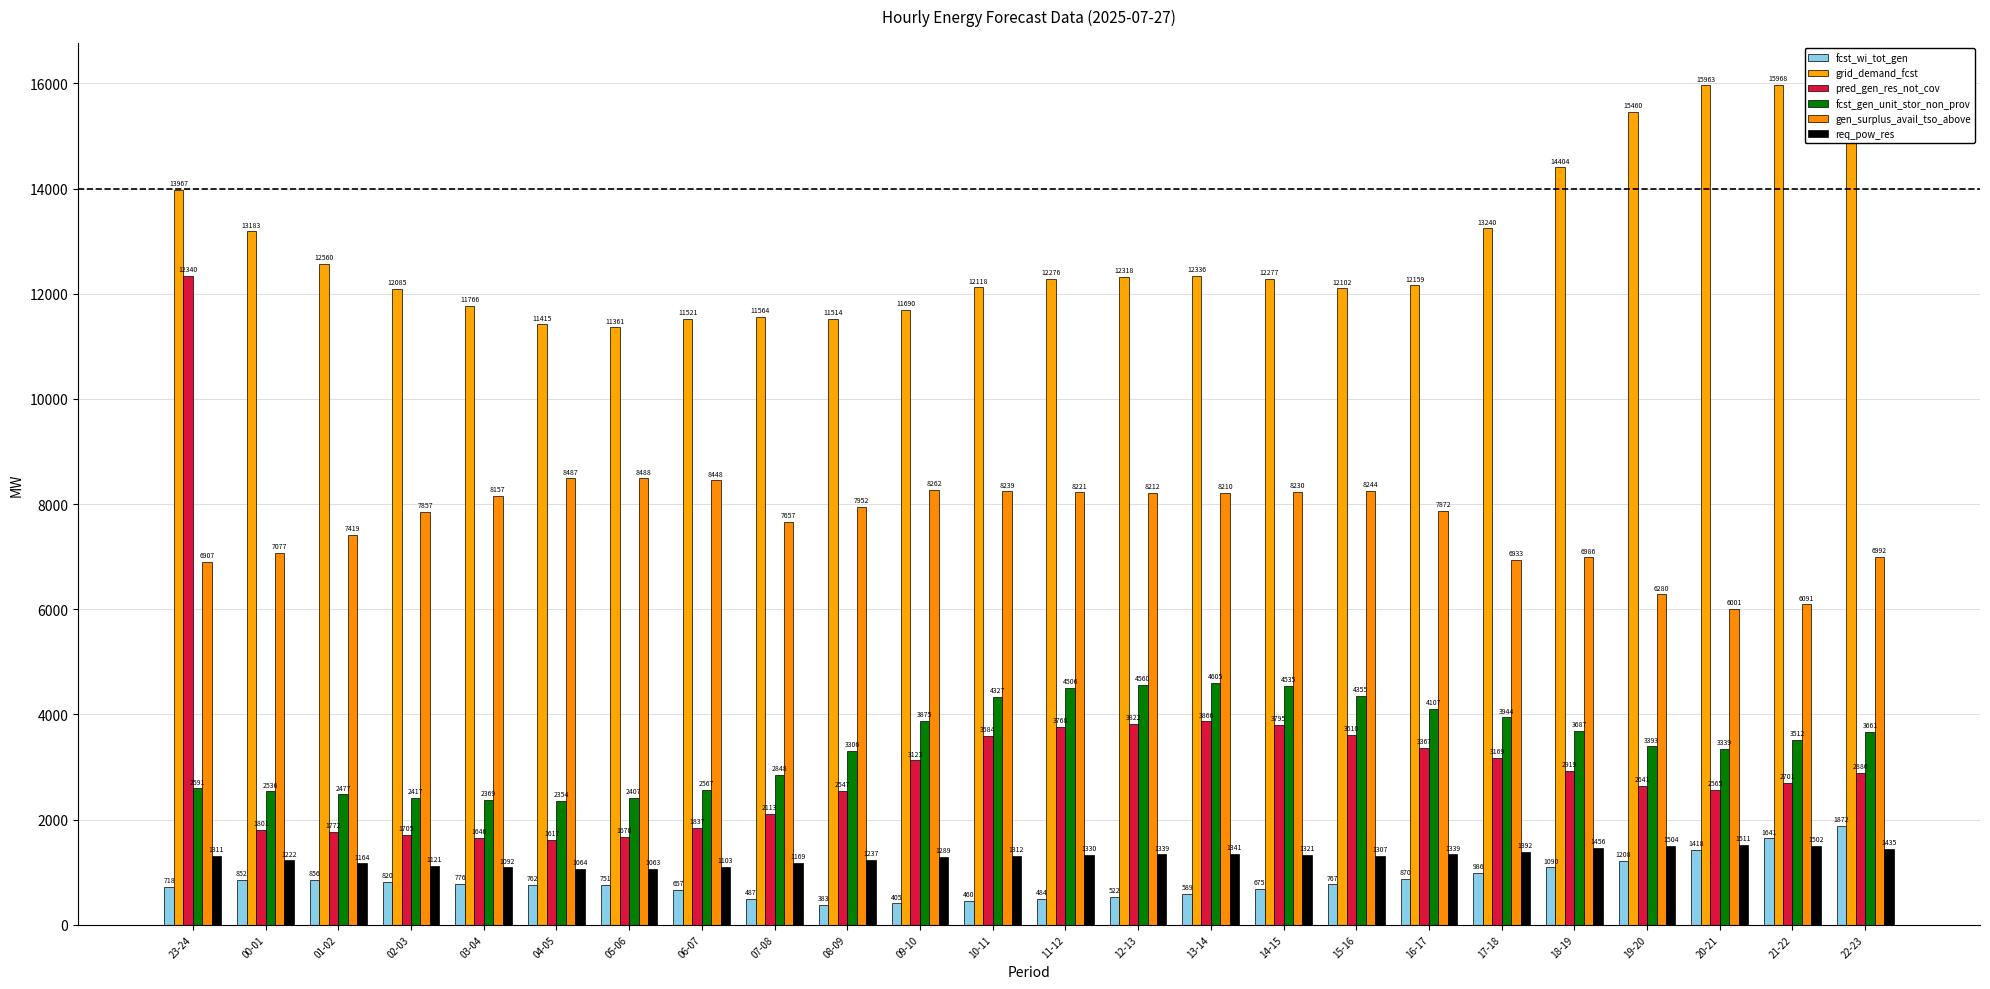

At which label does grid_demand_fcst reach its peak?

21-22